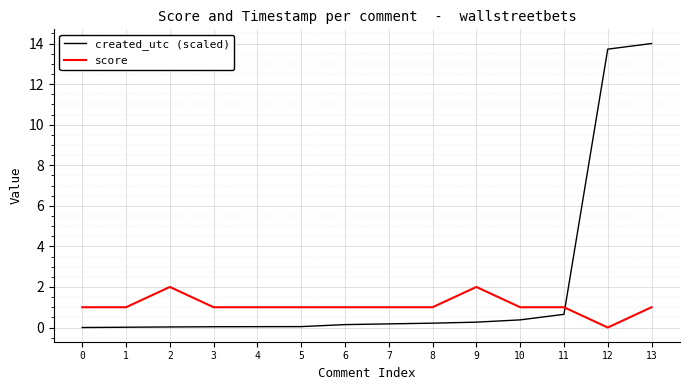

At which label does score reach its minimum?

12